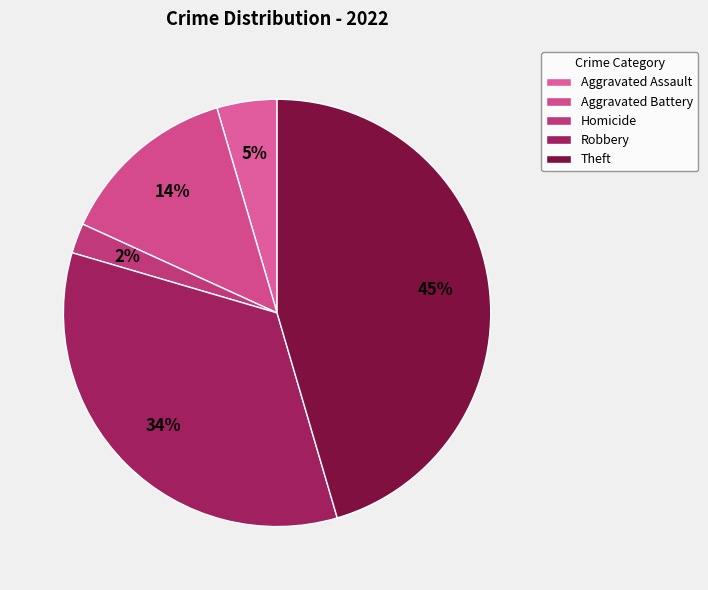

The Robbery slice represents 34% of the pie. True or false?

True